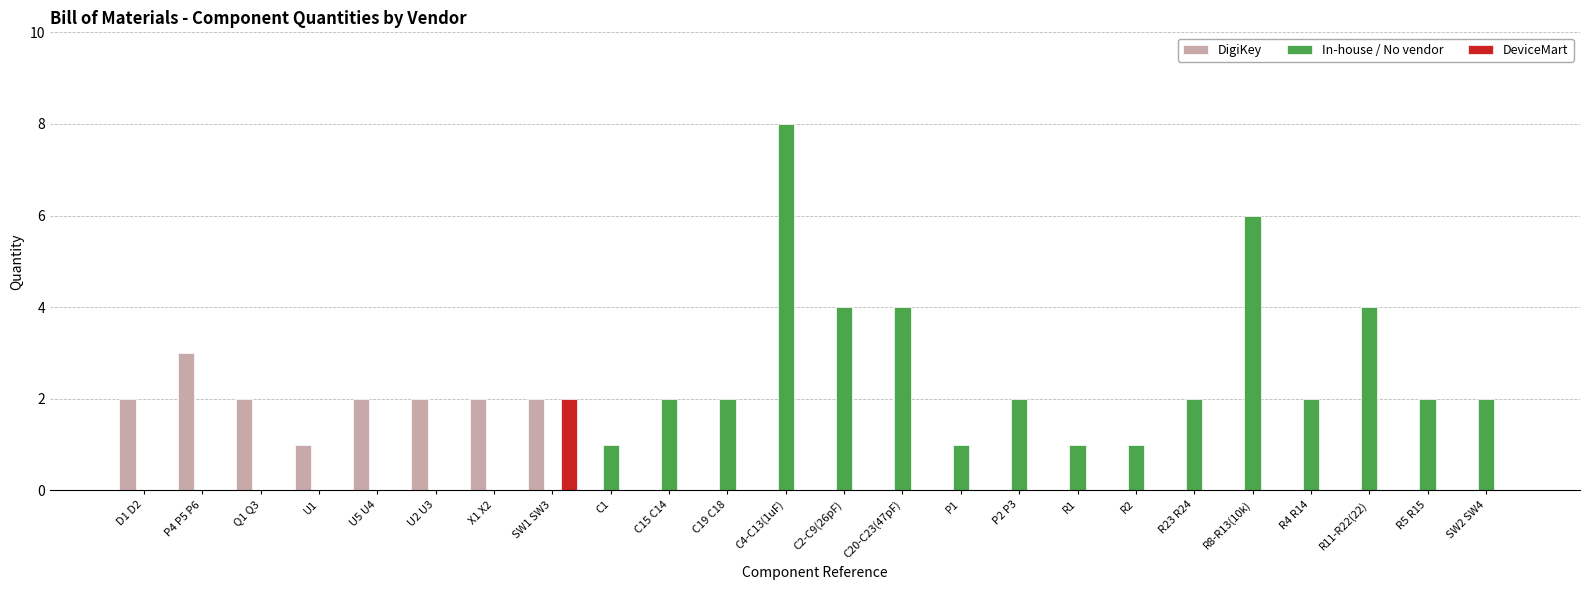

Which series has the largest total across all categories?

In-house / No vendor